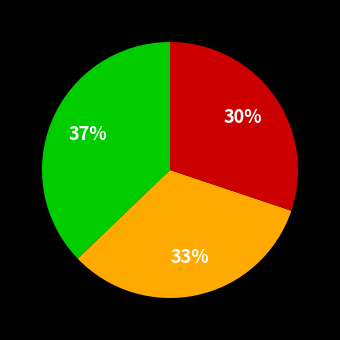

To the nearest percent, what is the average slice percentage?

33%